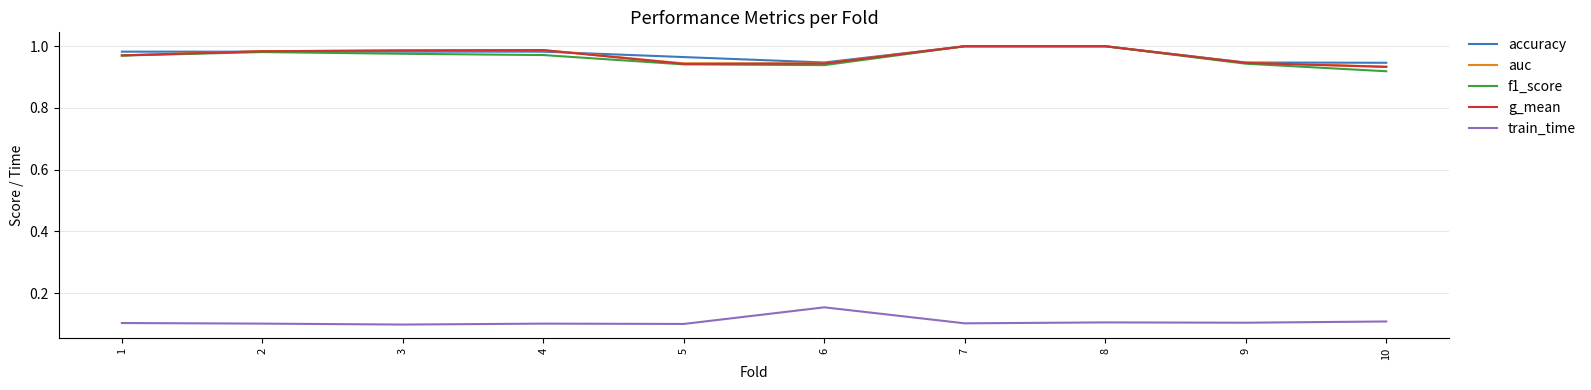

What is the difference between the maximum and minimum values in the train_time series?

0.1